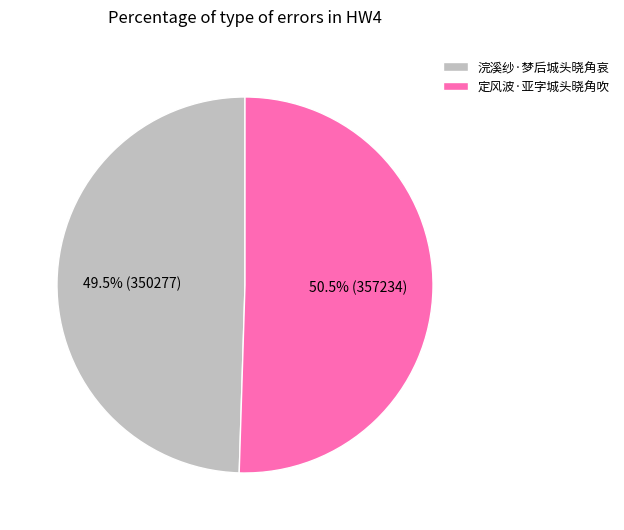

What is the ratio of the value at 浣溪纱·梦后城头晓角哀 to the value at 定风波·亚字城头晓角吹?

1.0